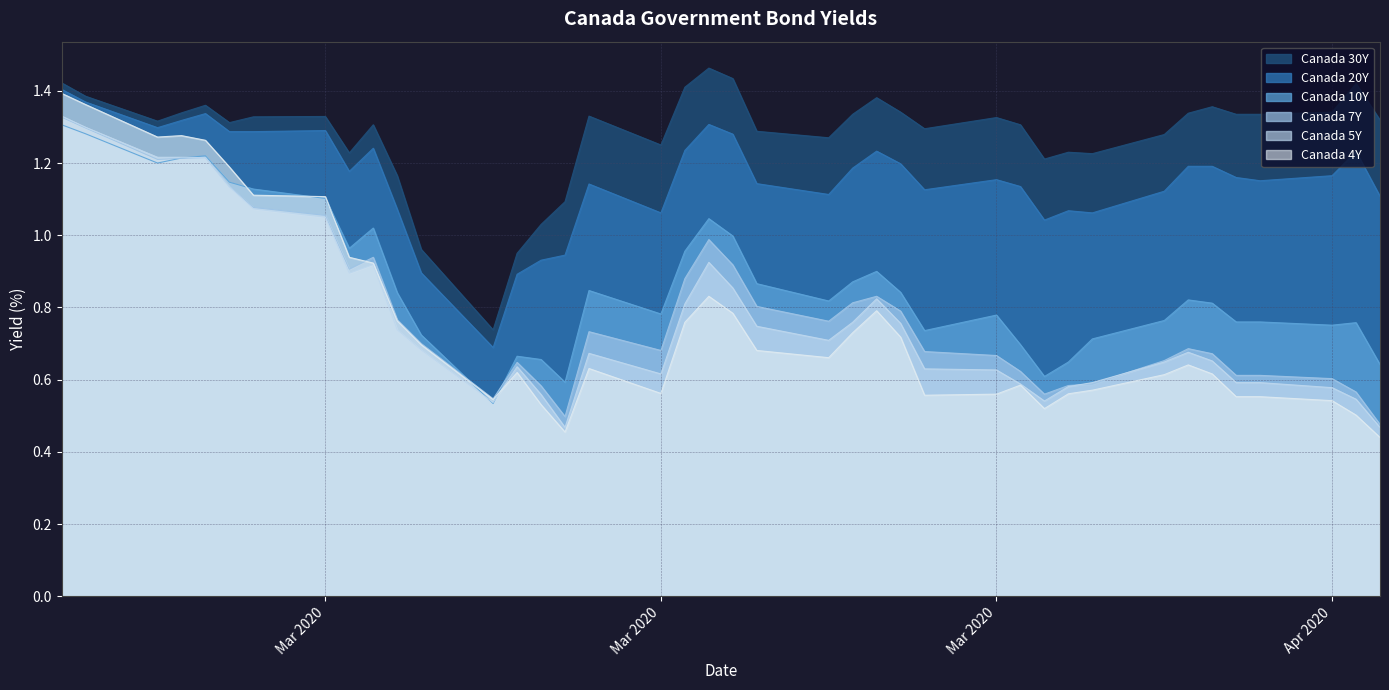

What is the label of the 4th point from the left?

2020-02-25